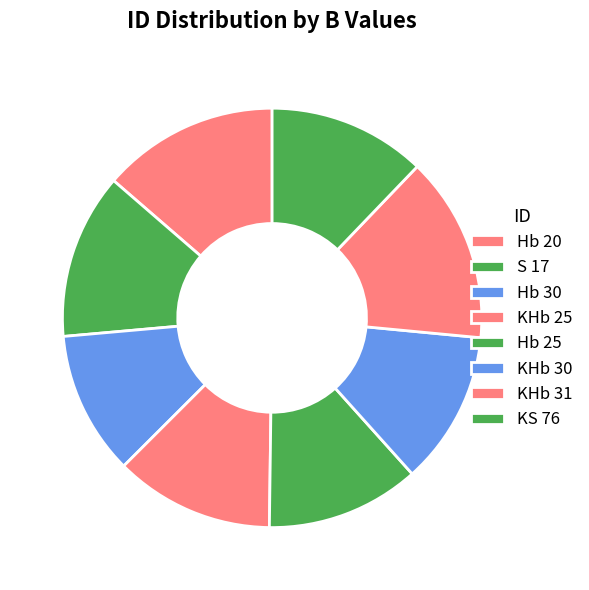

What is the change in value from Hb 20 to Hb 30?

-2.6